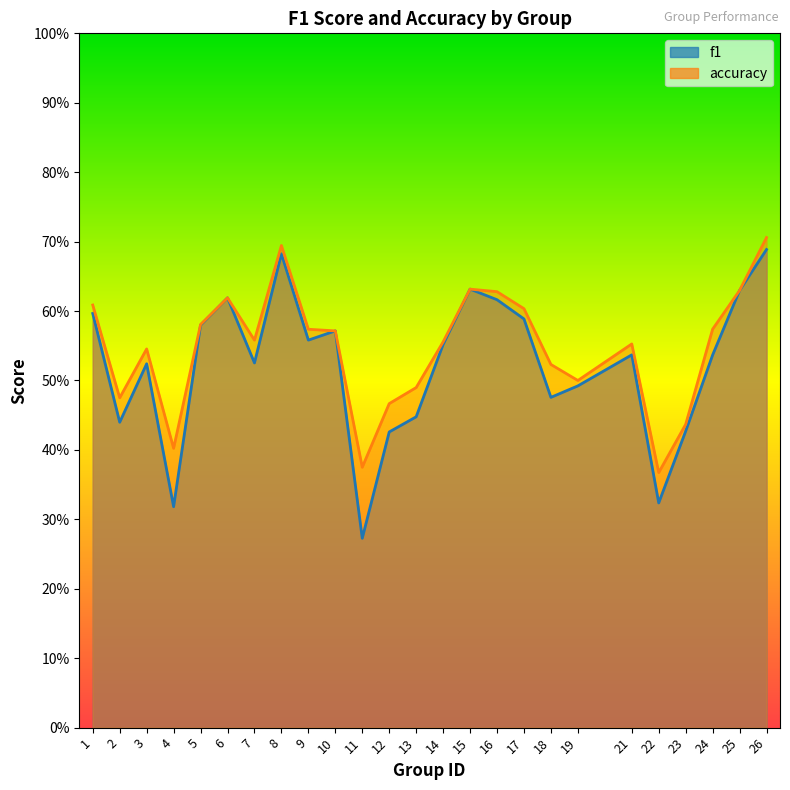

True or false: f1 and accuracy cross at least once.

False